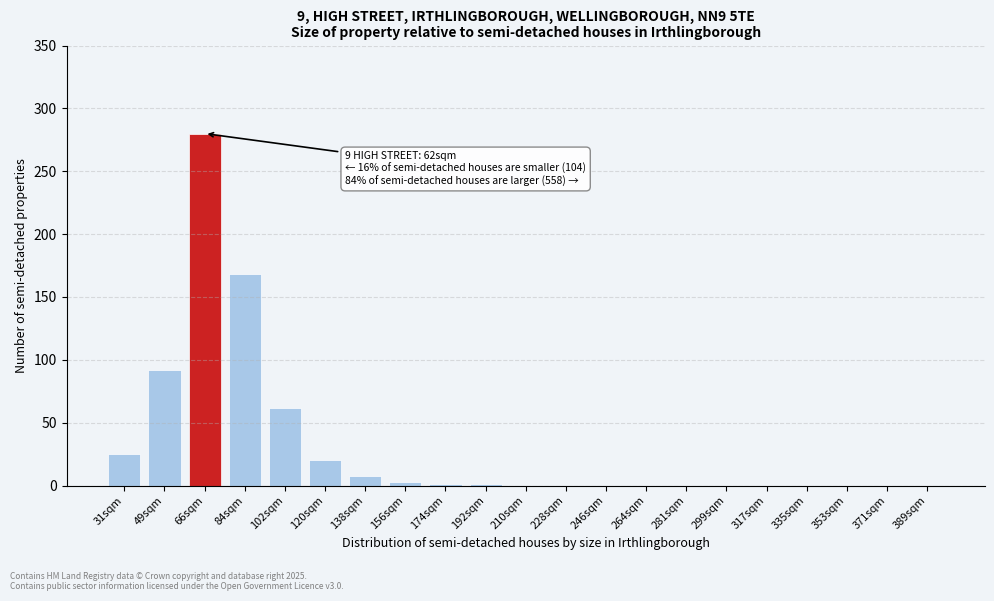

What is the sum of all values?

660